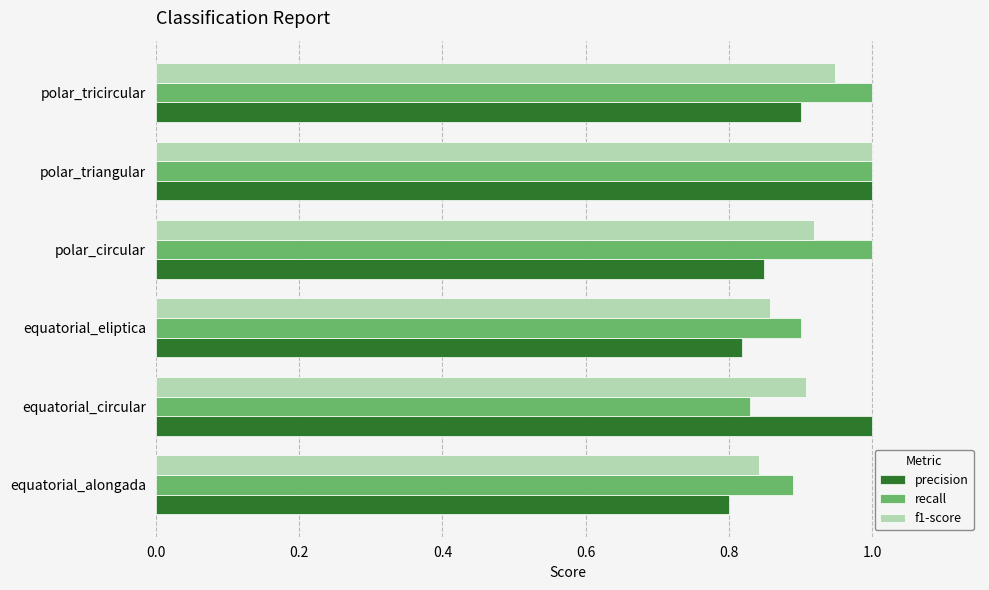

Is it true that recall equals 0.3 at equatorial_eliptica?

False